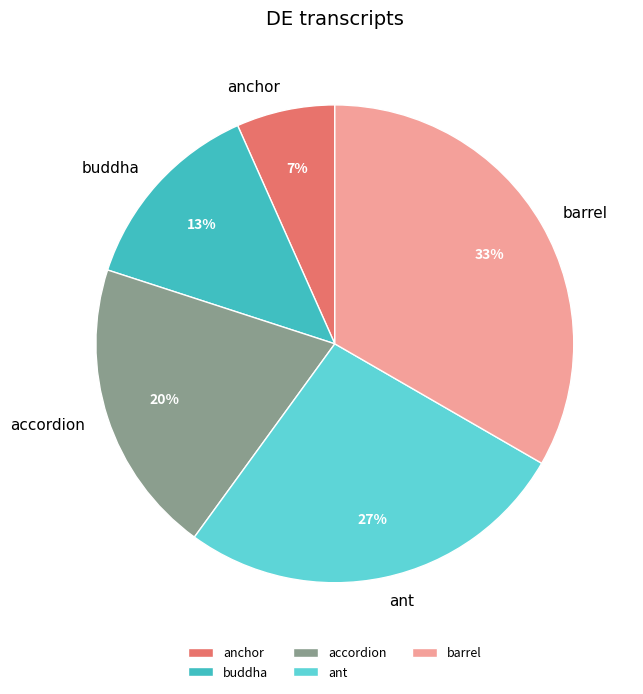

To the nearest percent, what is the combined percentage of buddha and anchor?

20%